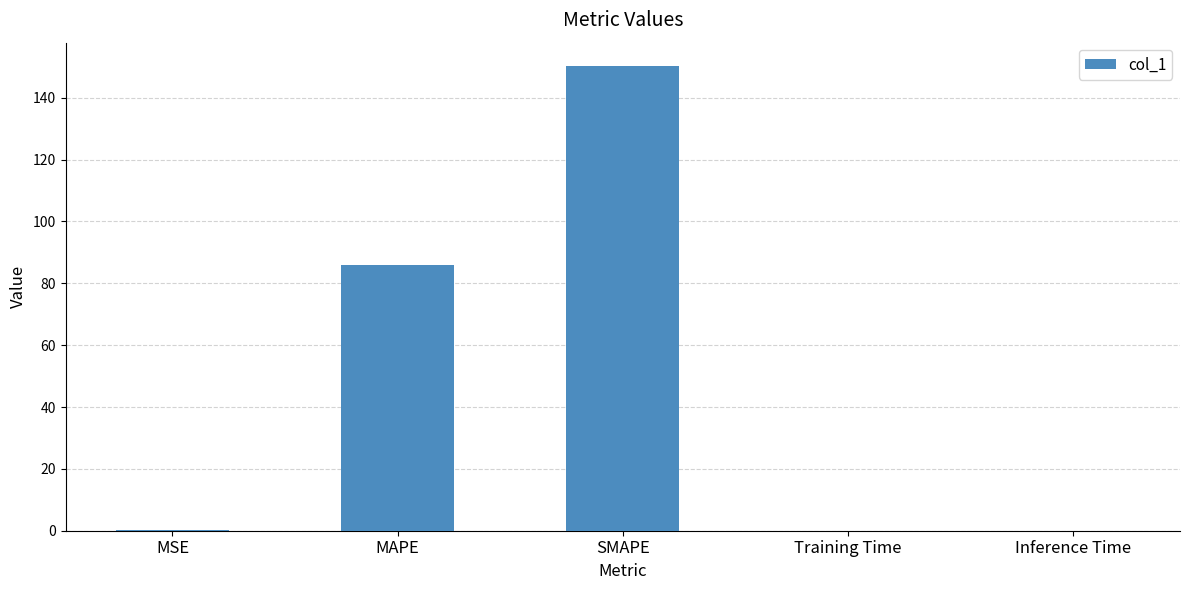

At which label is the value closest to 75?

MAPE